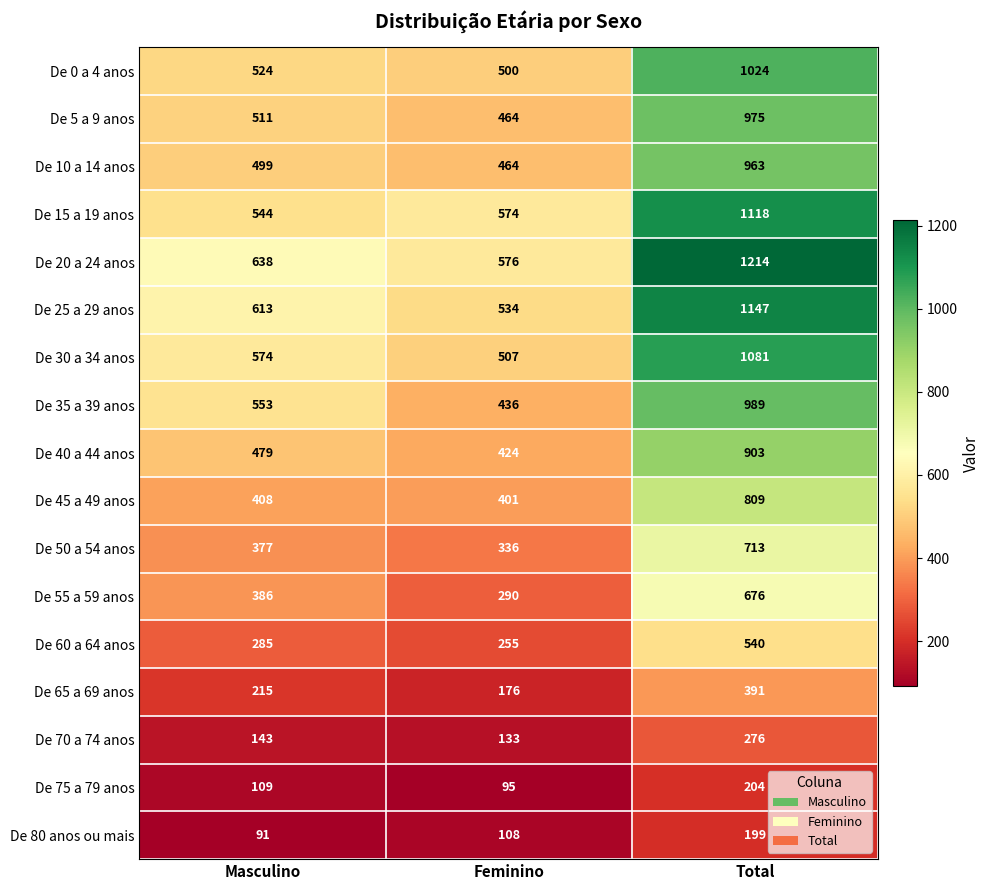

Which series has the largest total across all categories?

De 20 a 24 anos